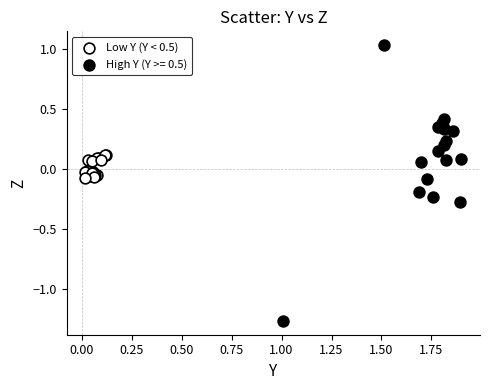

Which series has the widest spread of Y values?

High Y (Y >= 0.5)